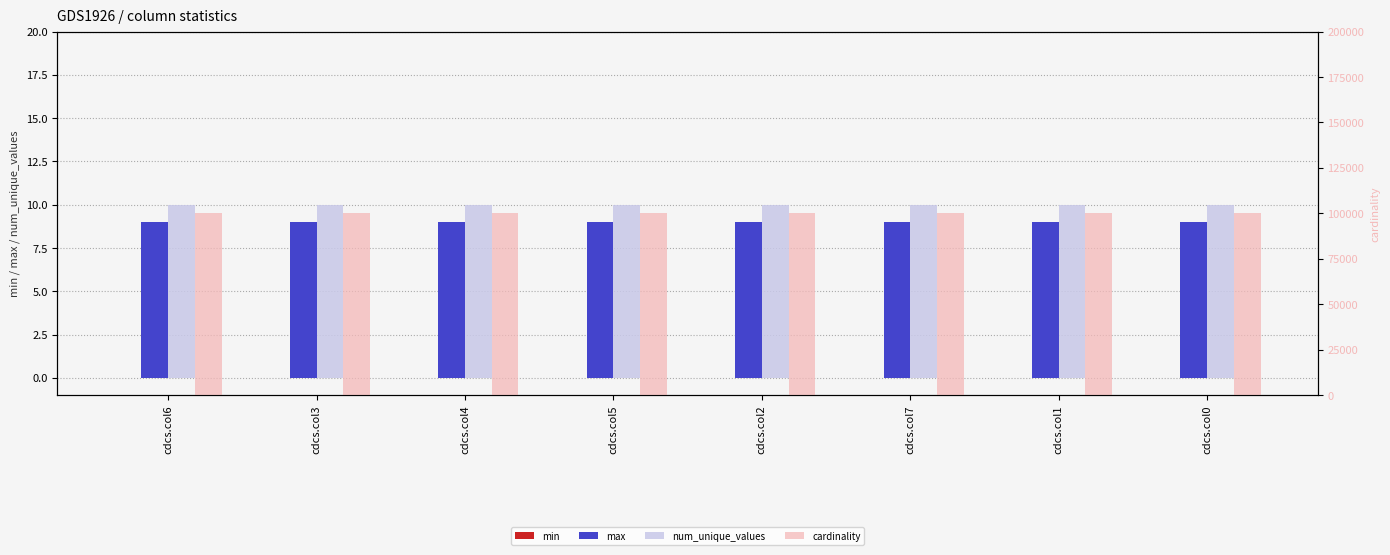

Which series changed the most between cdcs.col6 and cdcs.col5?

min